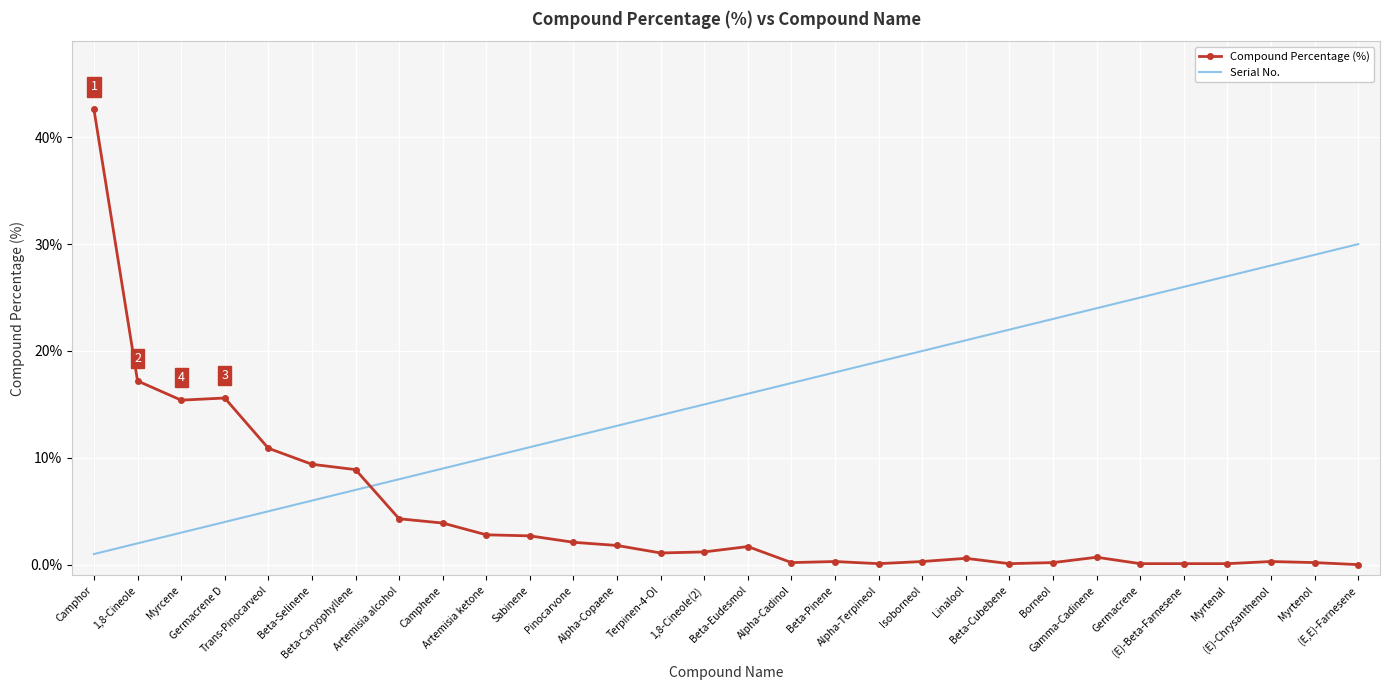

The value of Serial No. at 1,8-Cineole is 2.0. True or false?

True